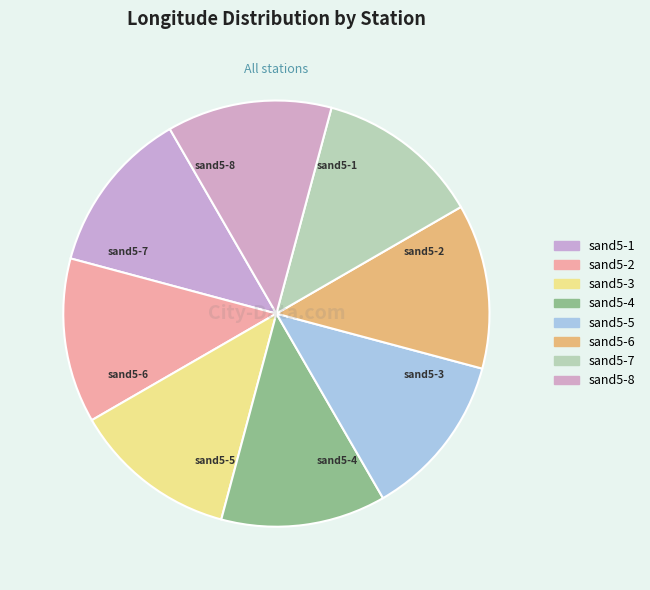

How many segments does this pie chart have?

8